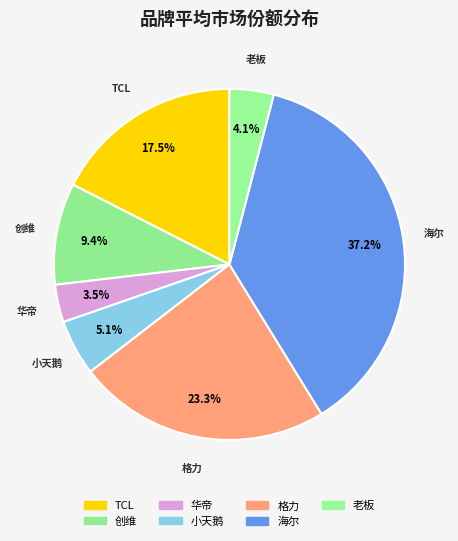

Is there any slice that represents more than half of the pie?

No